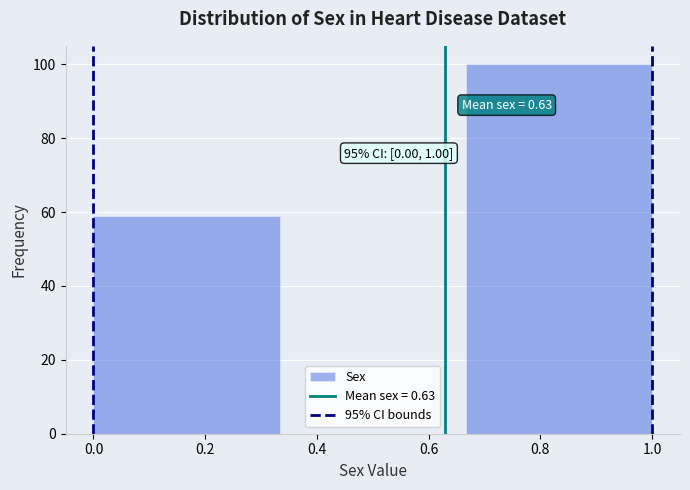

Which range on the x-axis has the tallest bar?

0.66 to 1.00